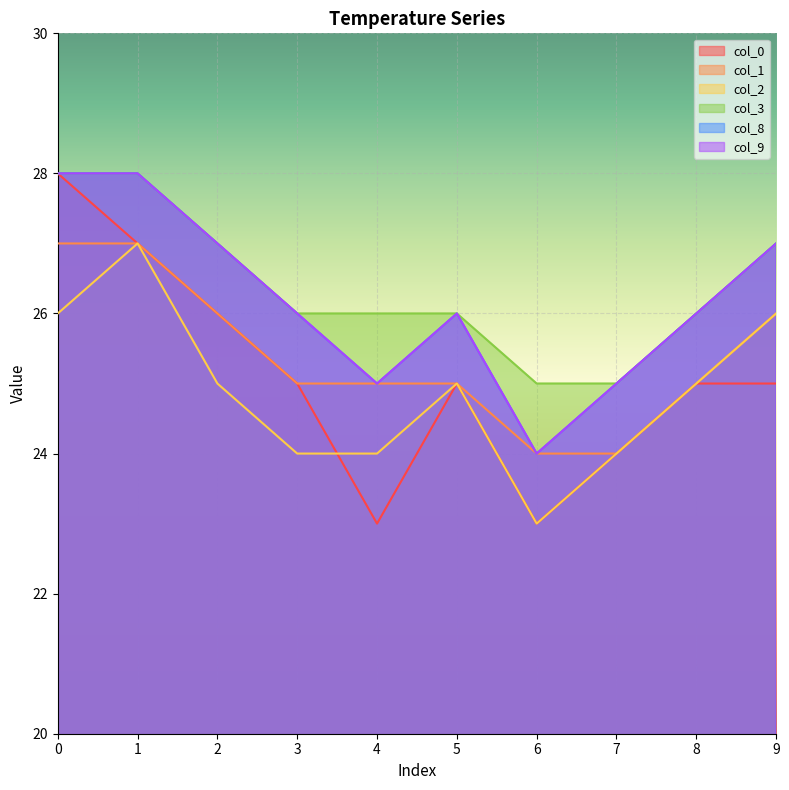

What is the lowest value of the col_2 series?

23